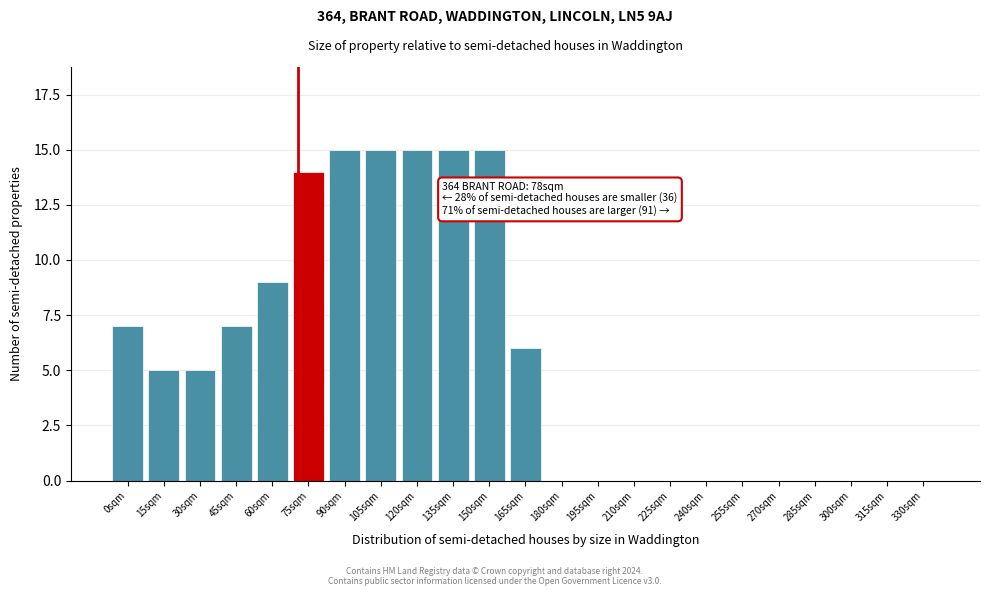

Reading right to left, list all the values displayed in this chart.

330sqm=0	315sqm=0	300sqm=0	285sqm=0	270sqm=0	255sqm=0	240sqm=0	225sqm=0	210sqm=0	195sqm=0	180sqm=0	165sqm=6	150sqm=15	135sqm=15	120sqm=15	105sqm=15	90sqm=15	75sqm=14	60sqm=9	45sqm=7	30sqm=5	15sqm=5	0sqm=7